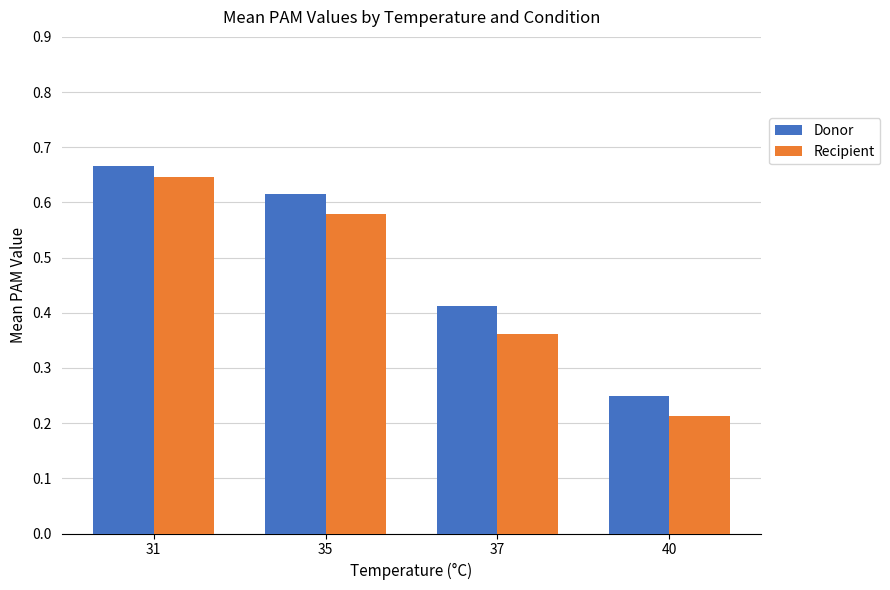

How many groups of bars are there?

4